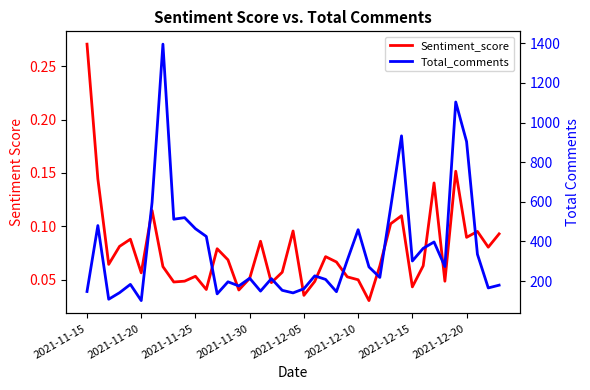

How many lines are shown in the chart?

2